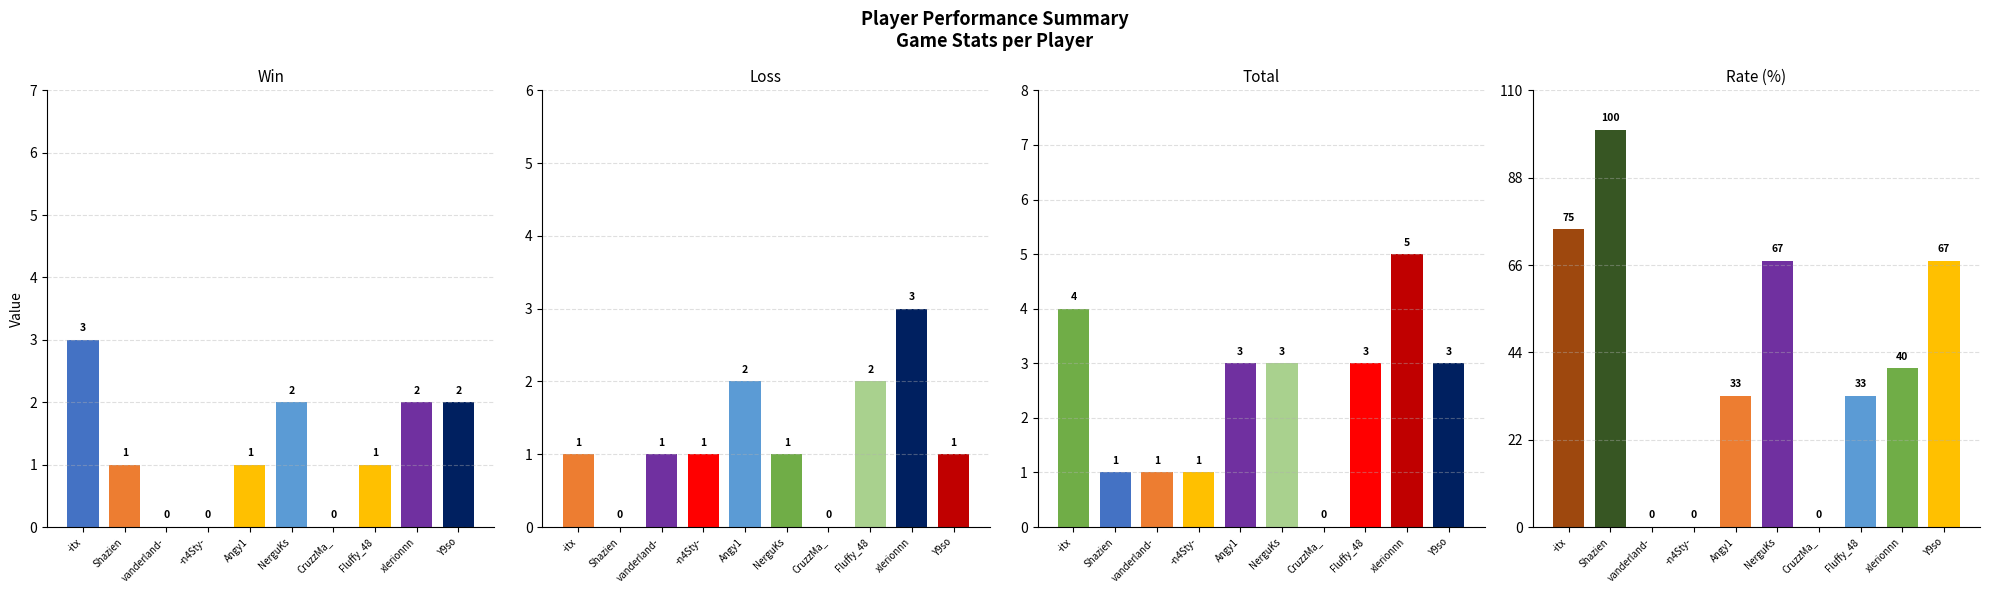

At which label is Loss closest to 1?

-itx